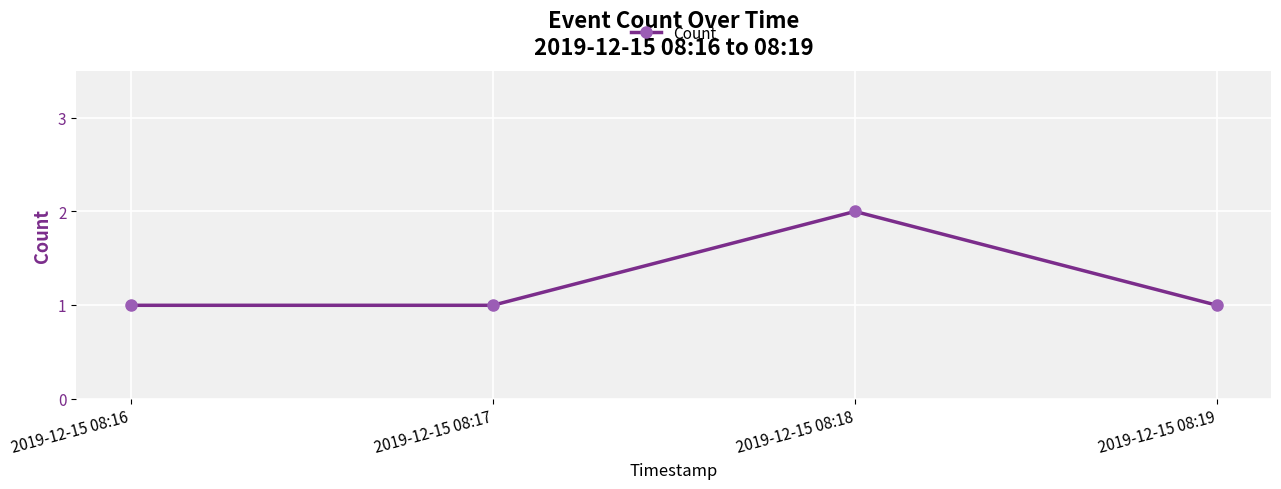

What is the difference between the maximum and minimum values?

1